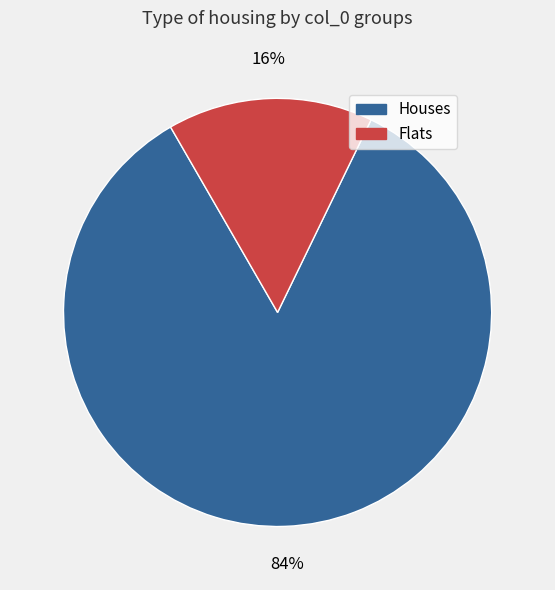

How many segments does this pie chart have?

2